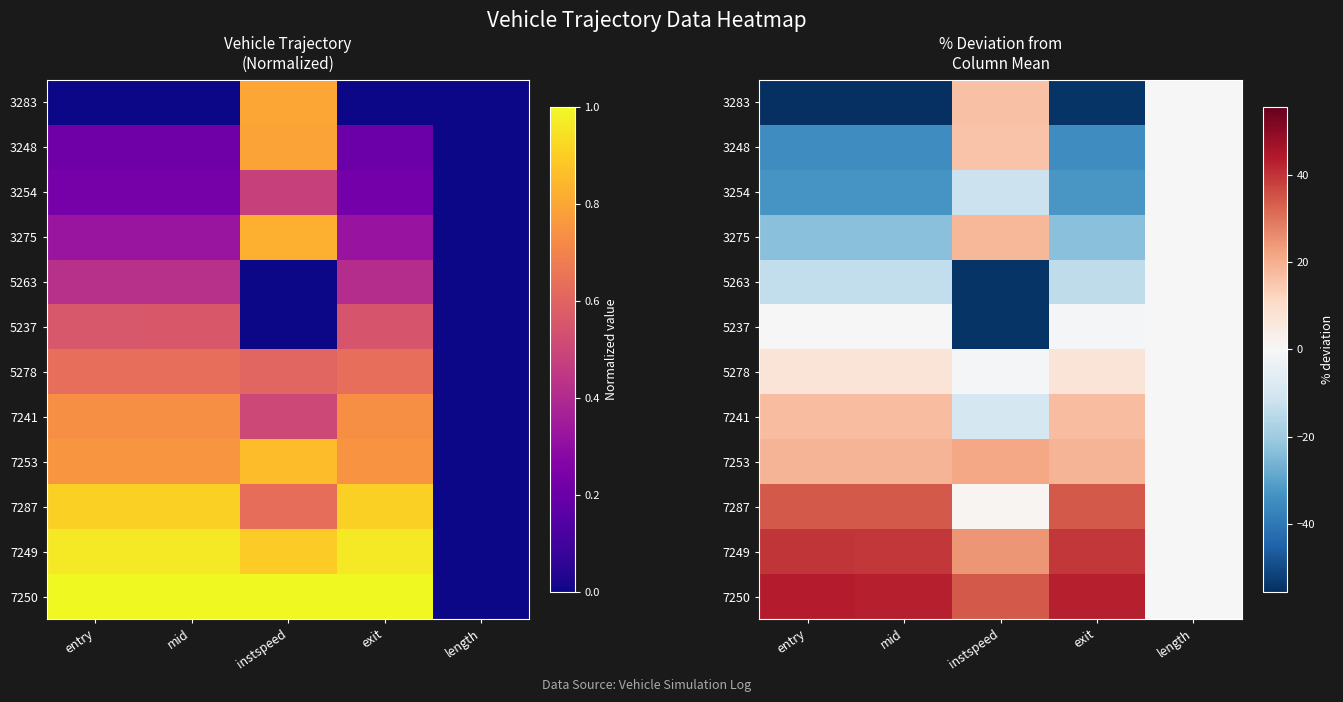

At how many categories does at least one series exceed 41?

3